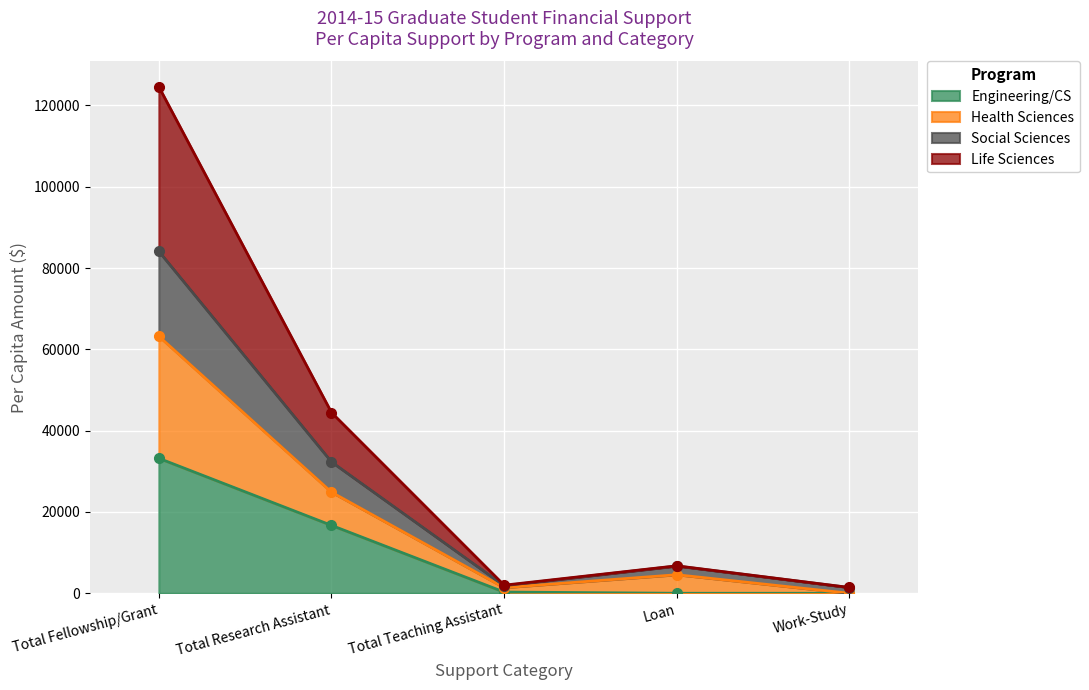

What is the label of the 3rd point from the right?

Total Teaching Assistant